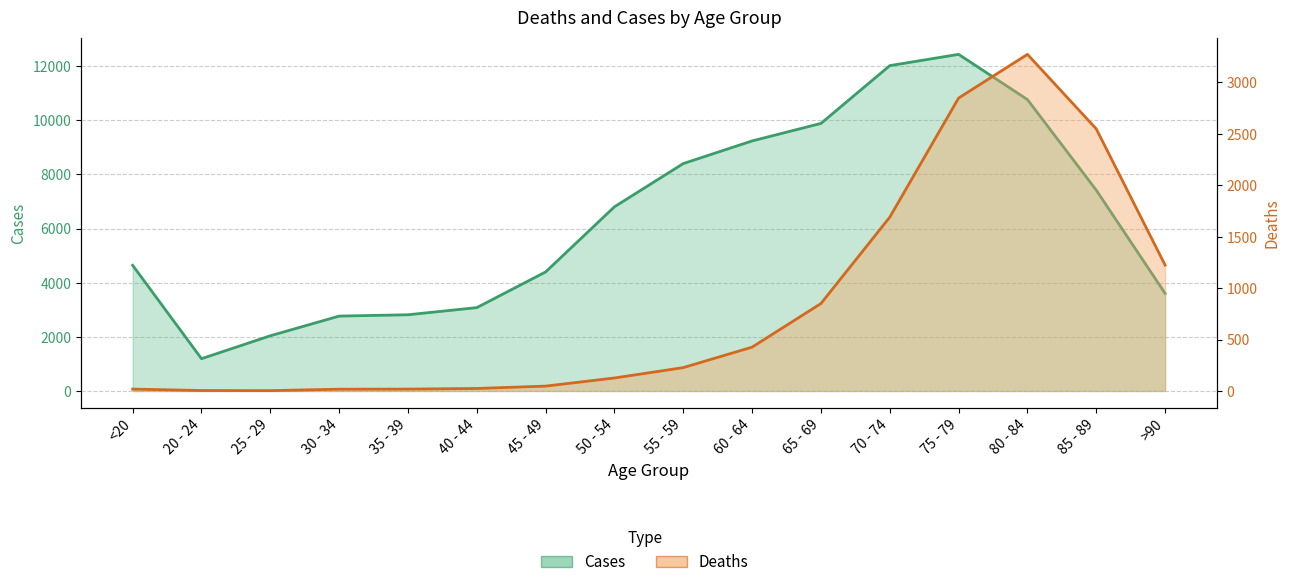

Is it true that Deaths equals 126 at 50 - 54?

True